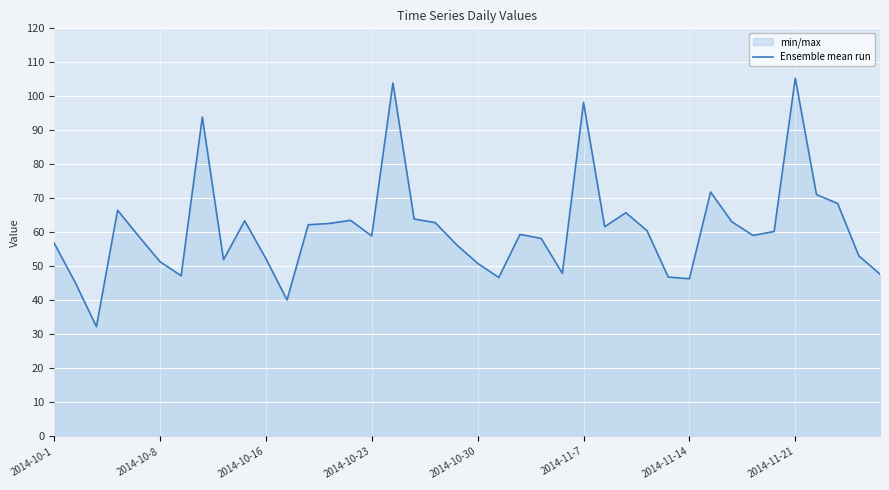

What is the difference between the maximum and minimum values?

73.1